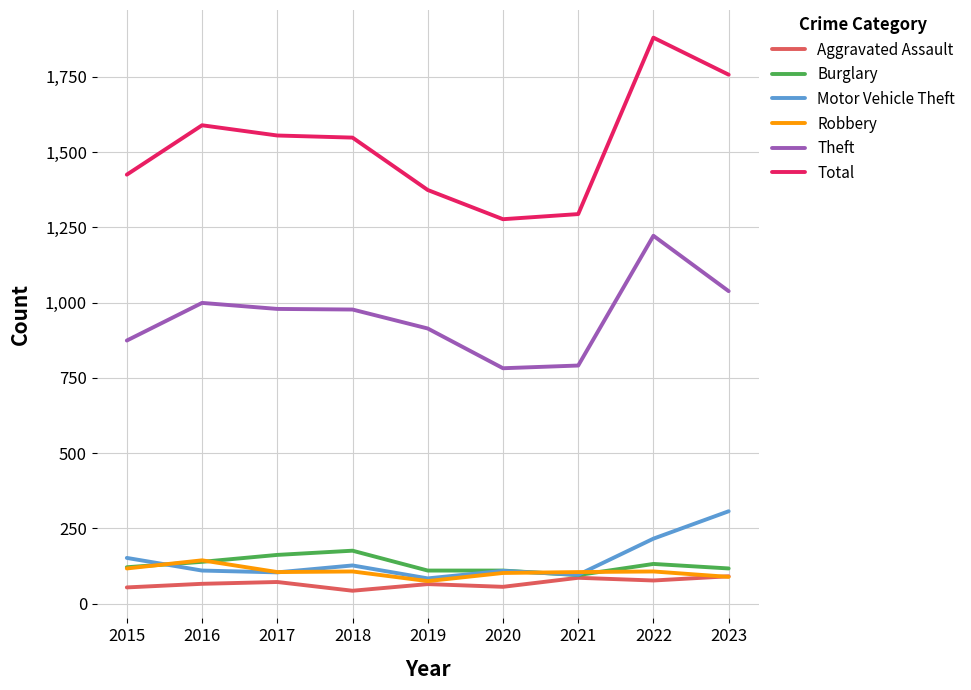

How many lines are shown in the chart?

6